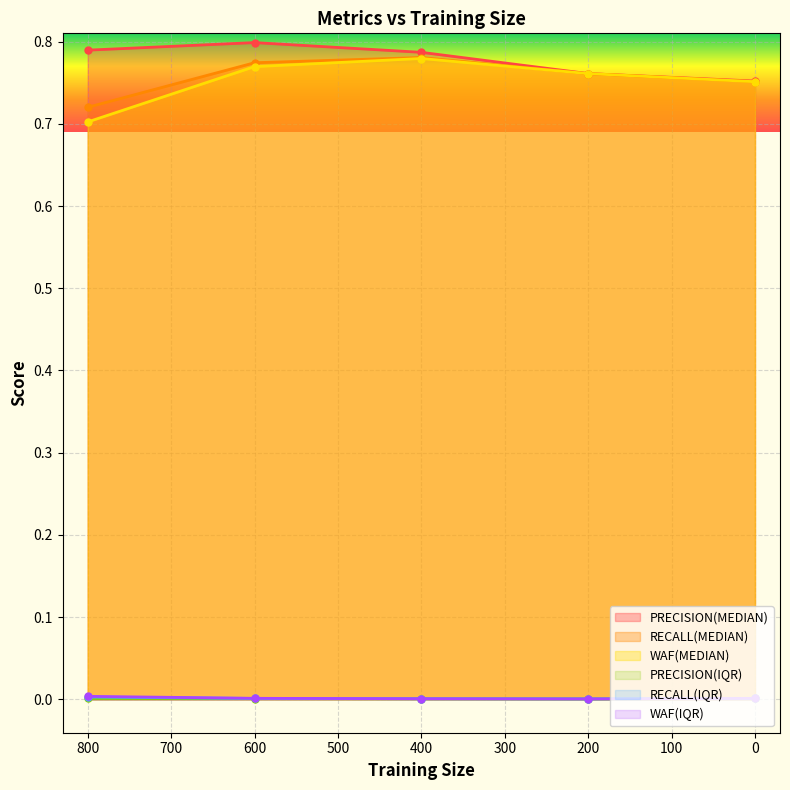

Reading left to right, list all the values displayed in this chart.

PRECISION(MEDIAN): 800=0.8	600=0.8	400=0.8	200=0.8	0=0.8
RECALL(MEDIAN): 800=0.7	600=0.8	400=0.8	200=0.8	0=0.8
WAF(MEDIAN): 800=0.7	600=0.8	400=0.8	200=0.8	0=0.8
PRECISION(IQR): 800=0.0	600=0.0	400=0.0	200=0.0	0=0.0
RECALL(IQR): 800=0.0	600=0.0	400=0.0	200=0.0	0=0.0
WAF(IQR): 800=0.0	600=0.0	400=0.0	200=0.0	0=0.0